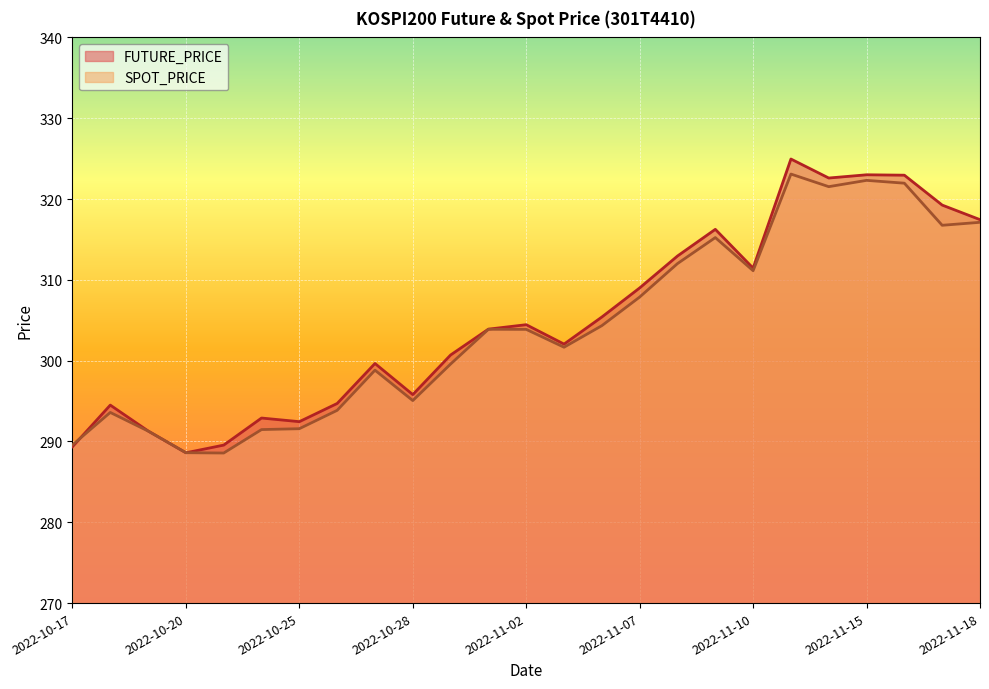

The FUTURE_PRICE series shows 294.5 at 2022-10-18. True or false?

True